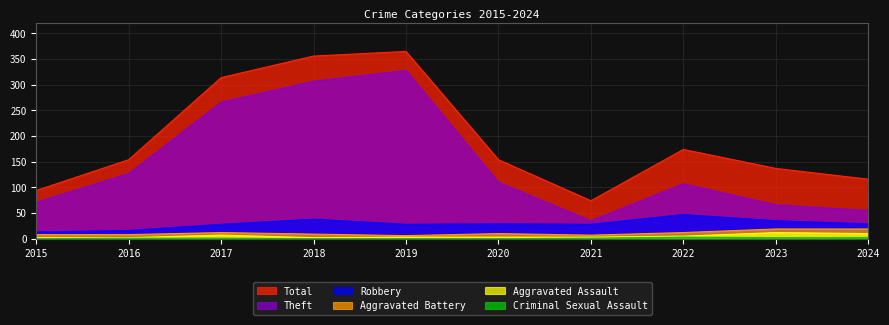

Is the value of Aggravated Battery at 2015 greater than the value of Aggravated Assault at 2015?

Yes